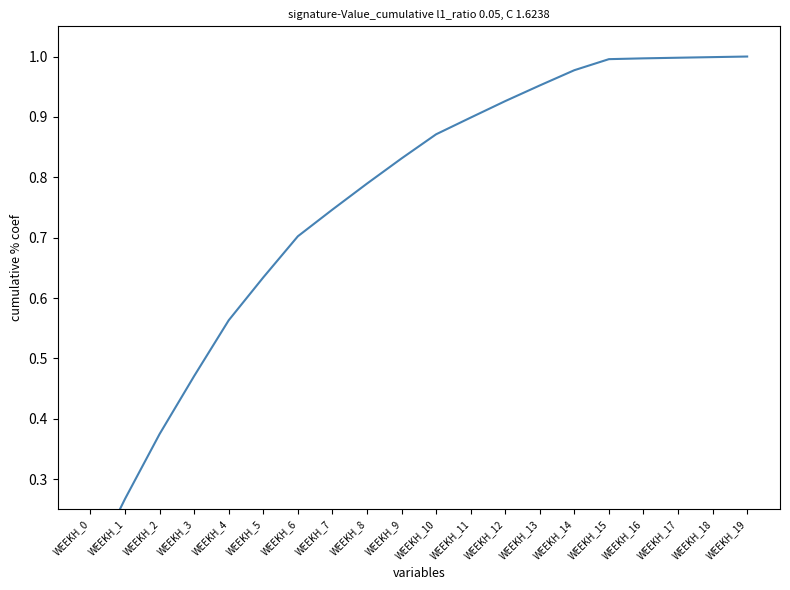

What is the change in value from WEEKH_10 to WEEKH_15?

+0.1